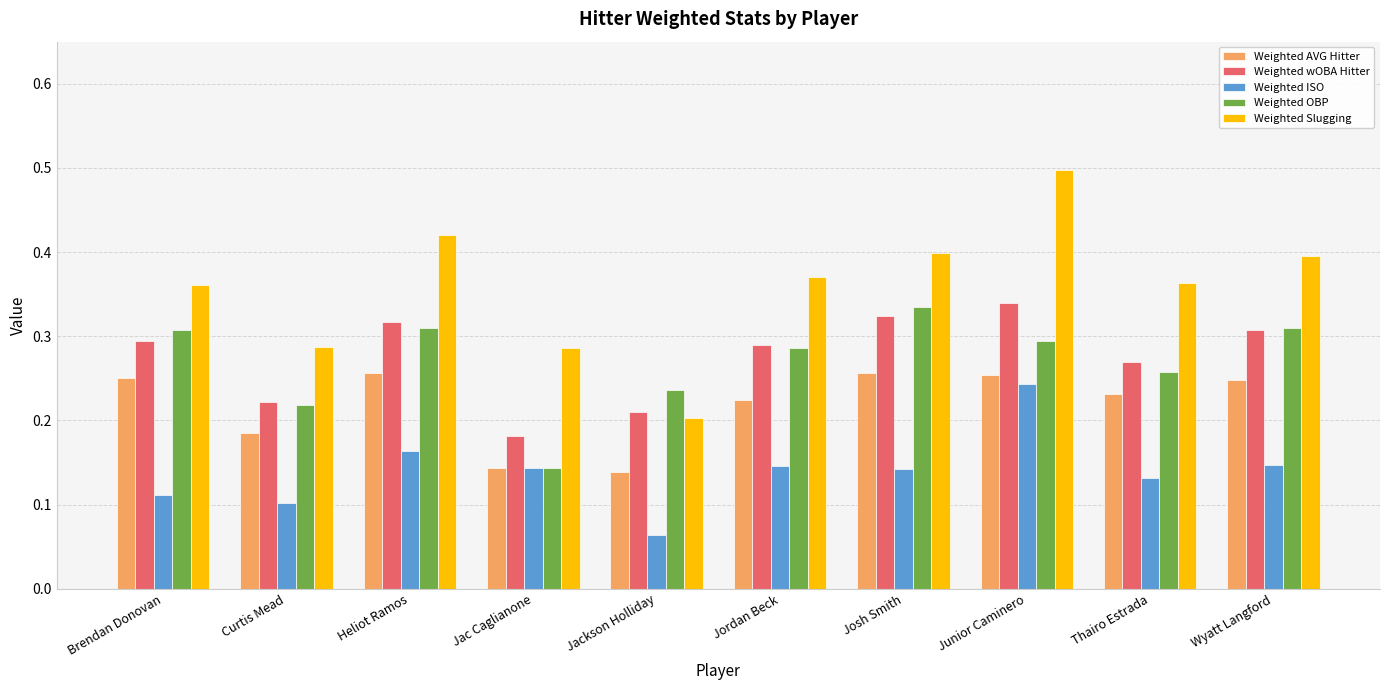

What is the total value across all series at Josh Smith?

1.5